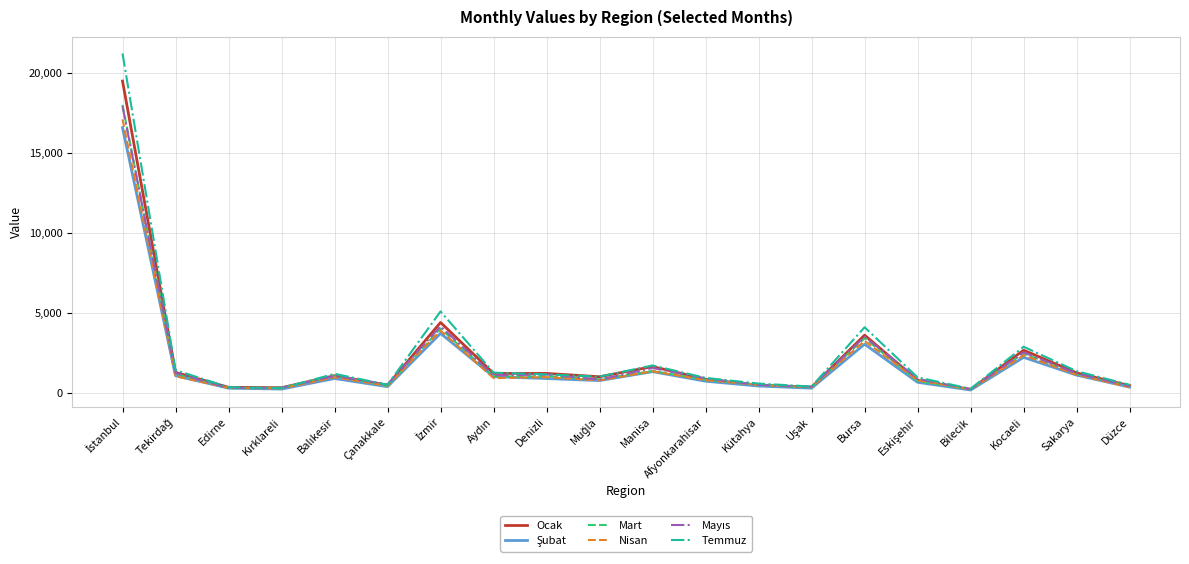

Which series has the largest range (max minus min)?

Temmuz